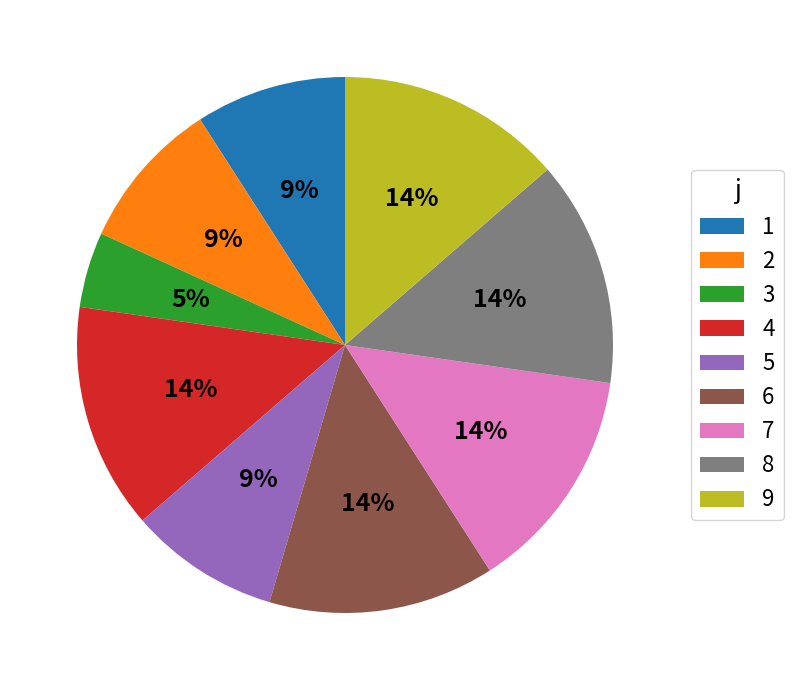

Which slice is the smallest?

3